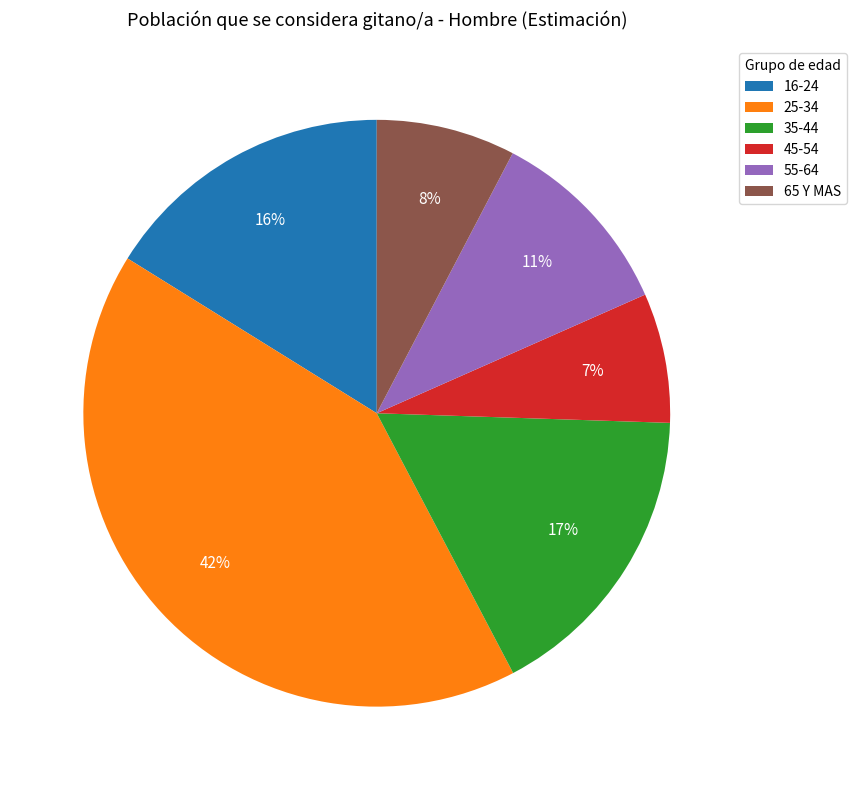

What is the smallest slice in the pie chart?

45-54